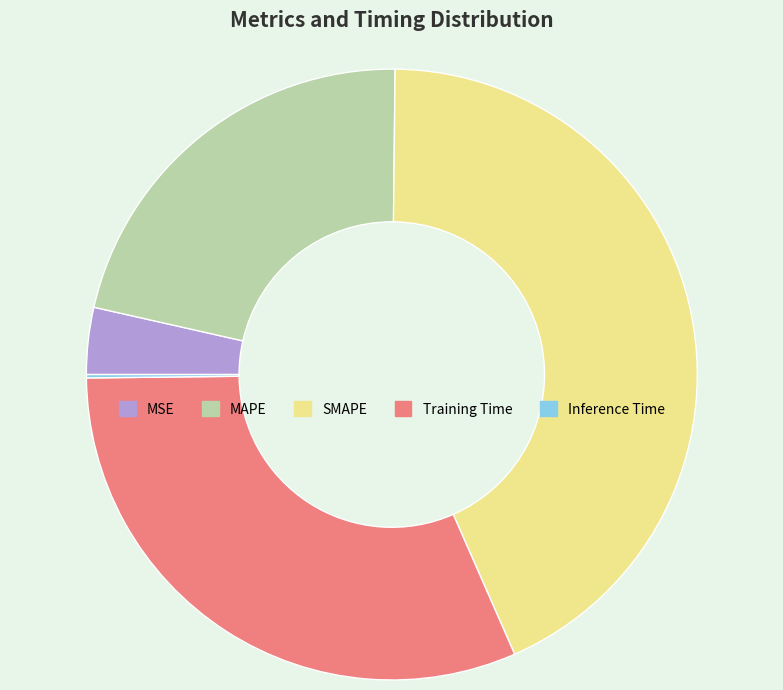

True or false: MAPE accounts for 35% of the total.

False